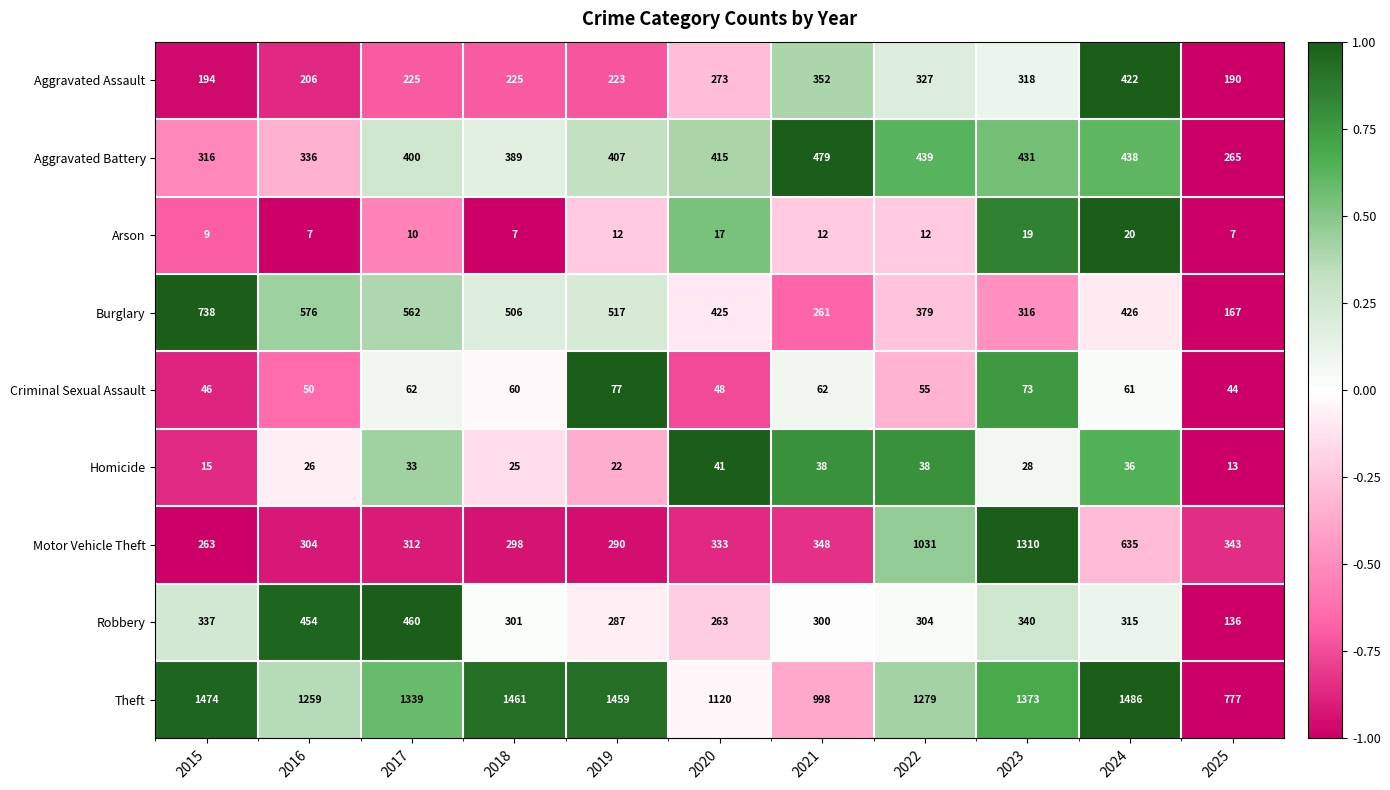

Which series has the widest spread of values?

Motor Vehicle Theft